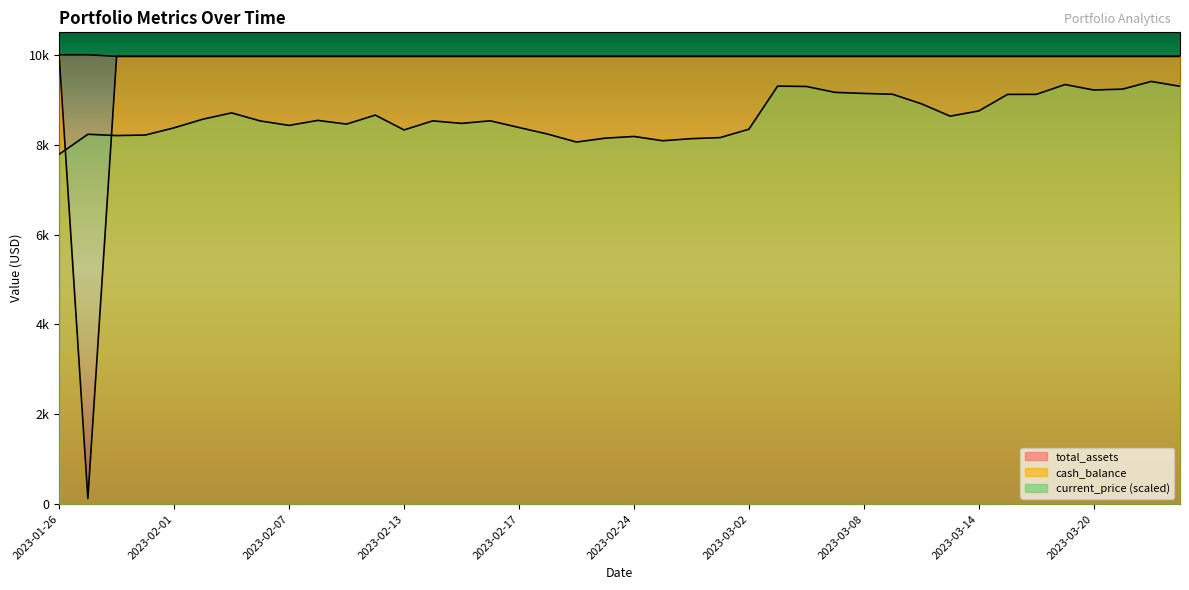

What is the average value of the total_assets series?

9967.6